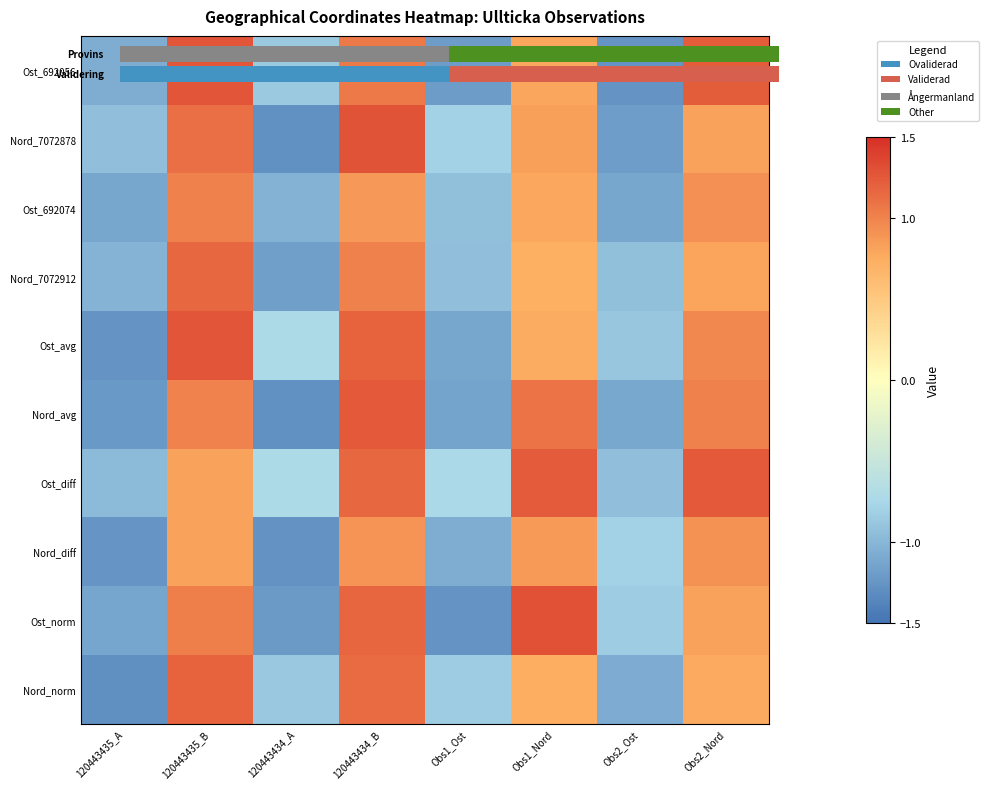

Which has a higher value, 120443434_B or Obs1_Ost?

120443434_B